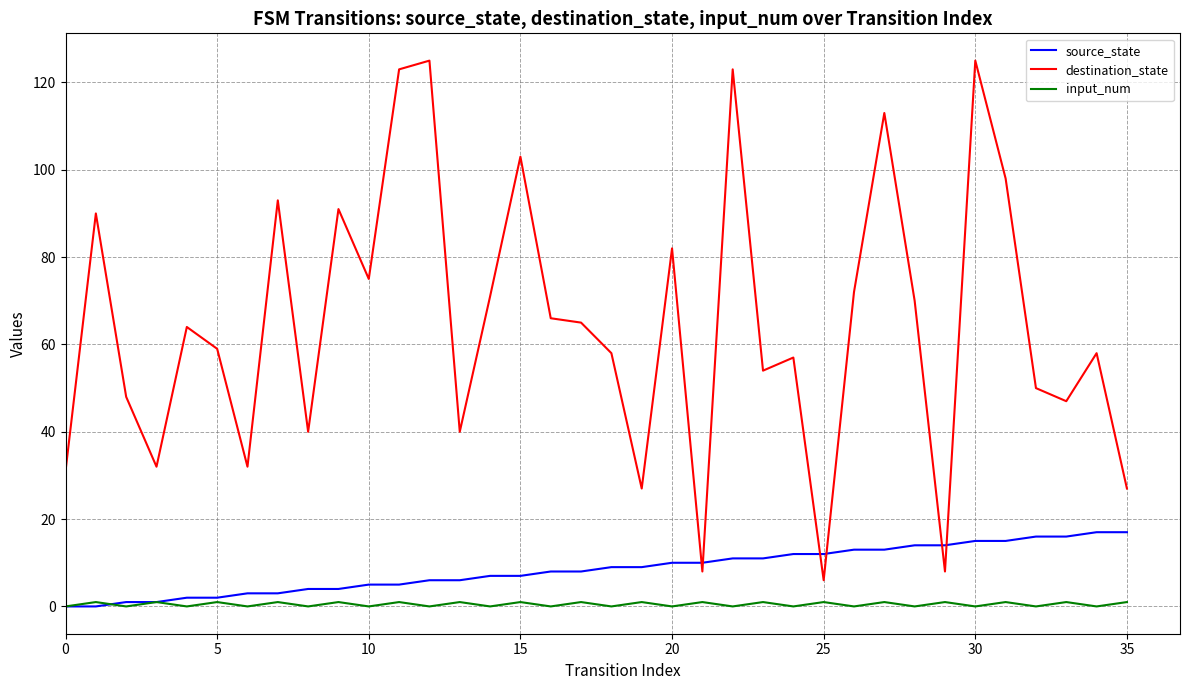

True or false: destination_state has more than 2 interior local peaks.

True